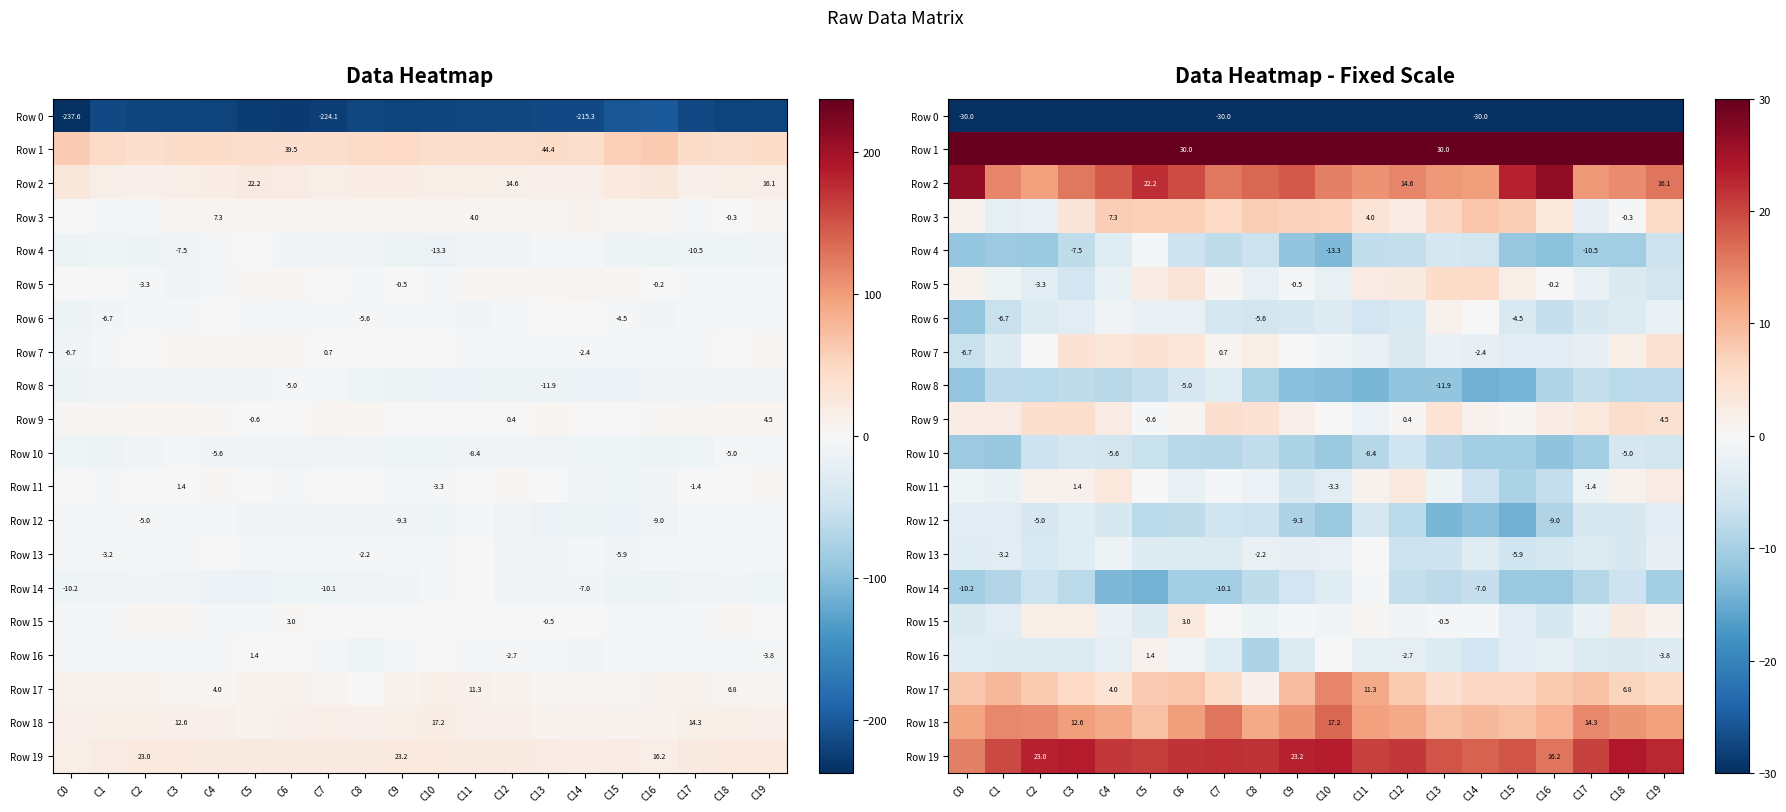

What is the minimum value for Row 11?

-9.4